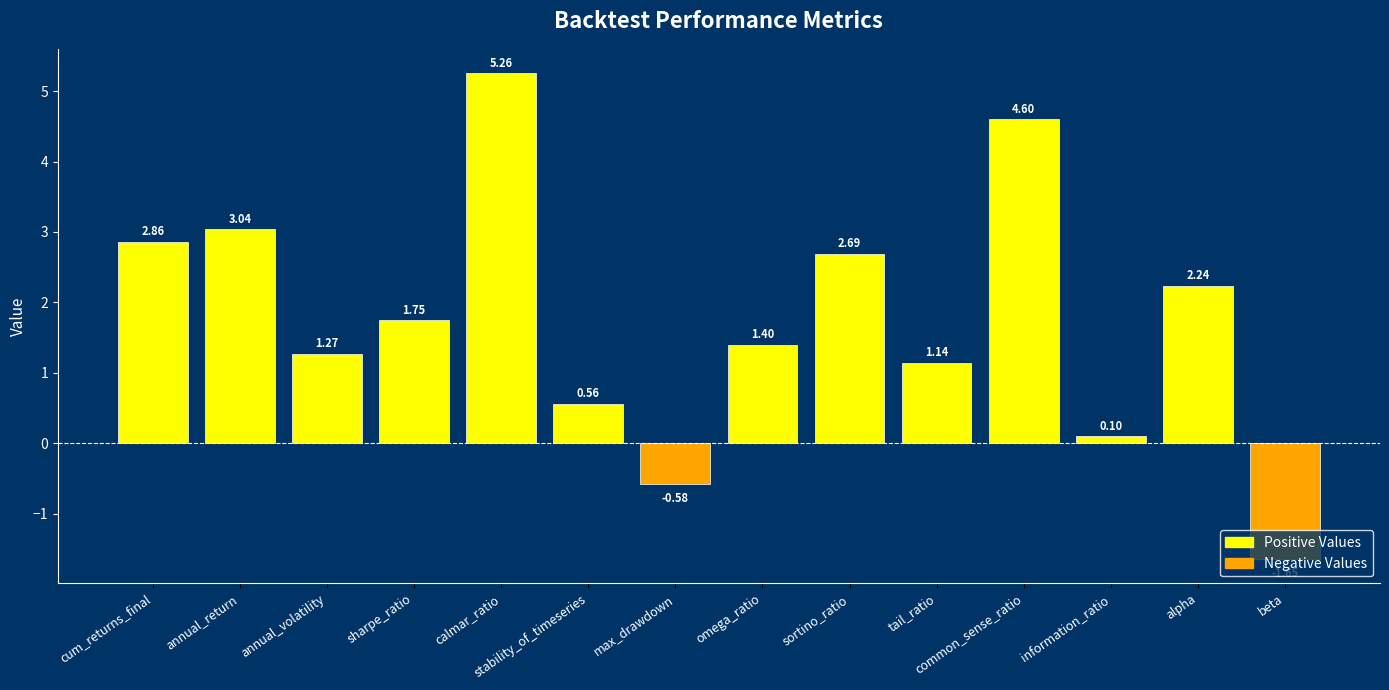

What is the ratio of the value at stability_of_timeseries to the value at cum_returns_final?

0.2